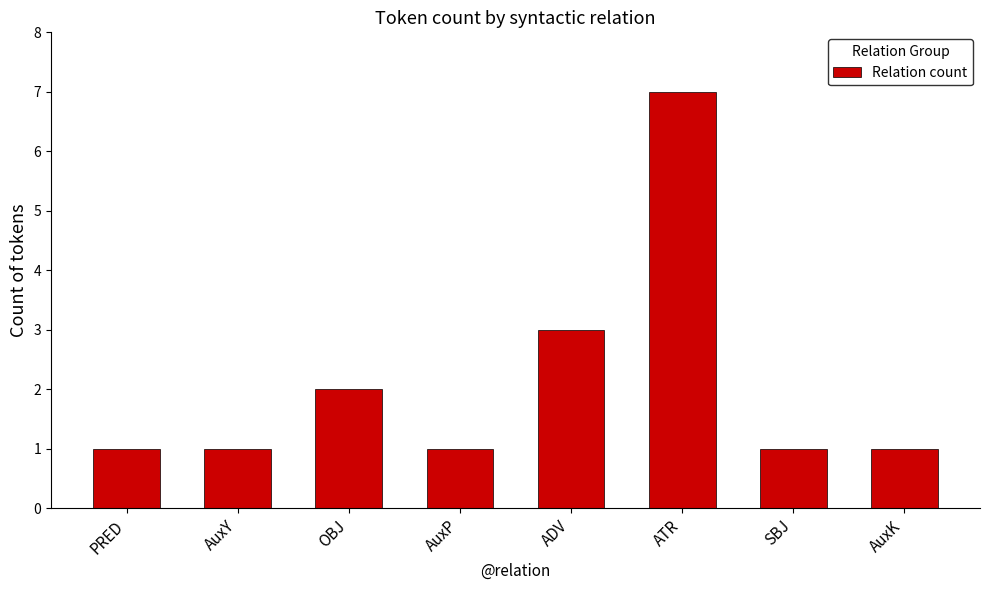

What is the smallest value displayed?

1